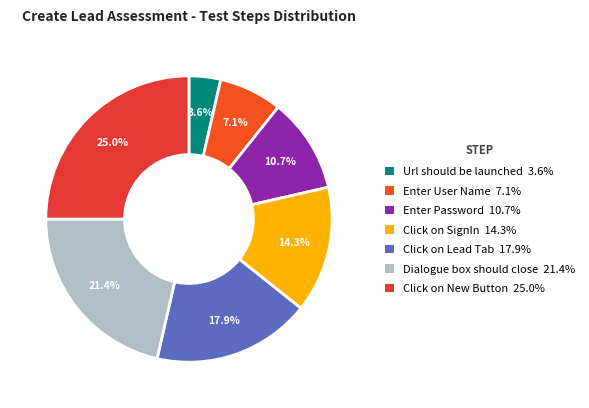

Rank the categories by value from lowest to highest.

Url should be launched, Enter User Name, Enter Password, Click on SignIn, Click on Lead Tab, Dialogue box should close, Click on New Button